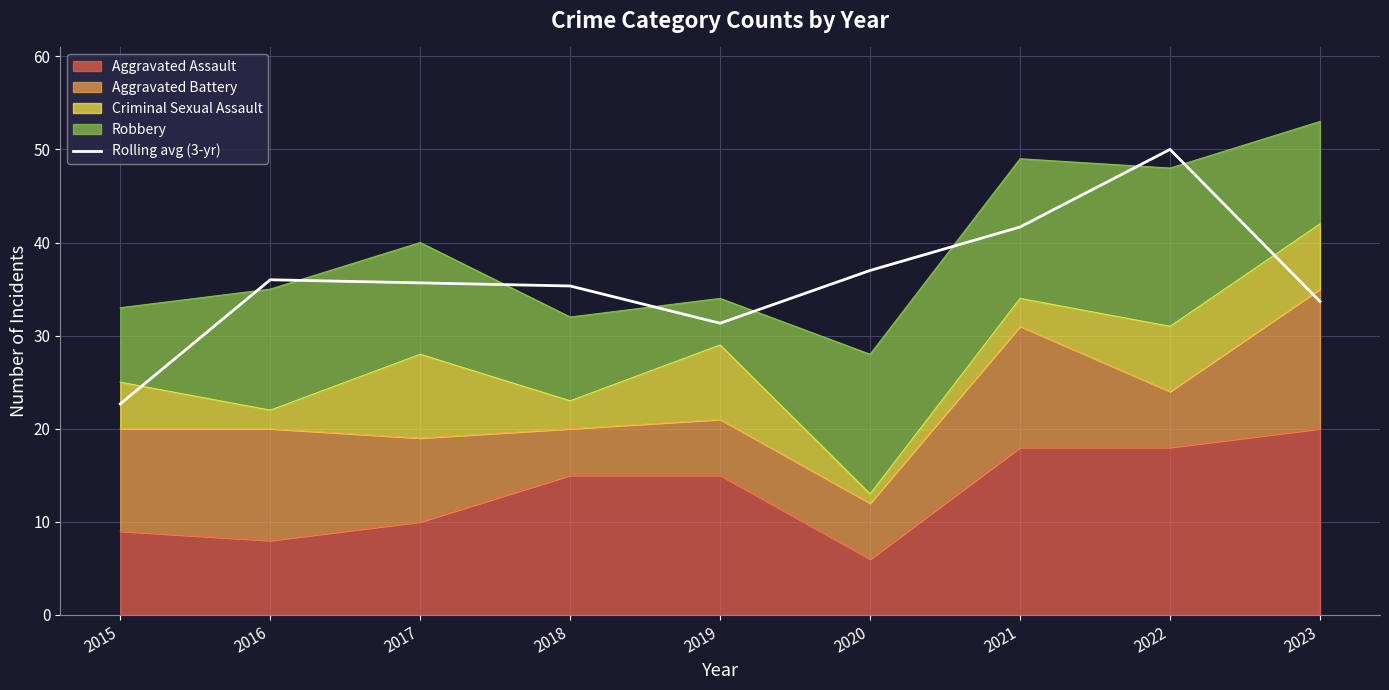

At which category does the data reach its first local valley?

2019